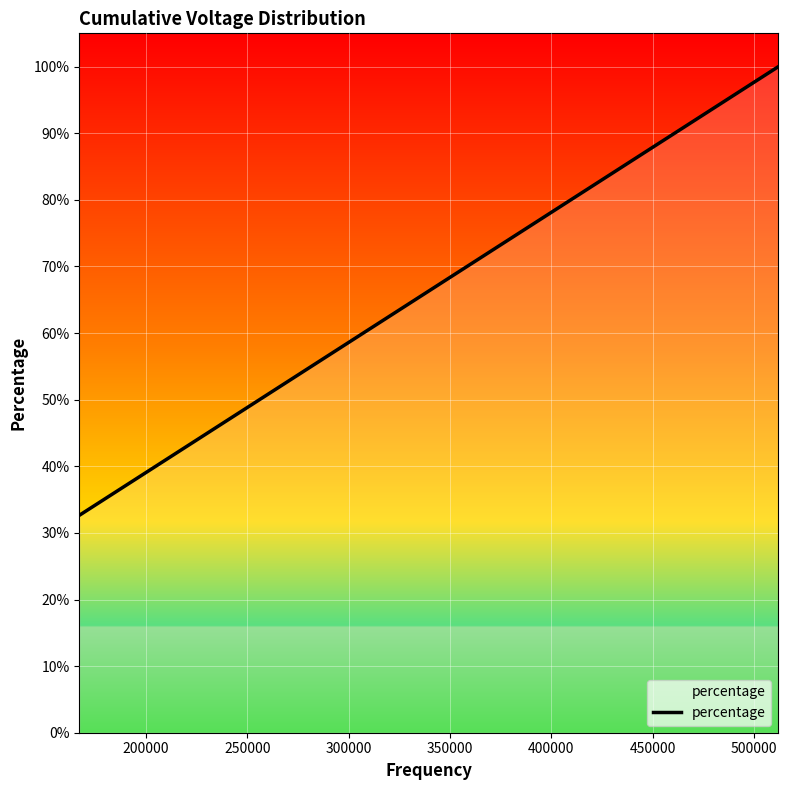

Does the chart have visible grid lines?

Yes